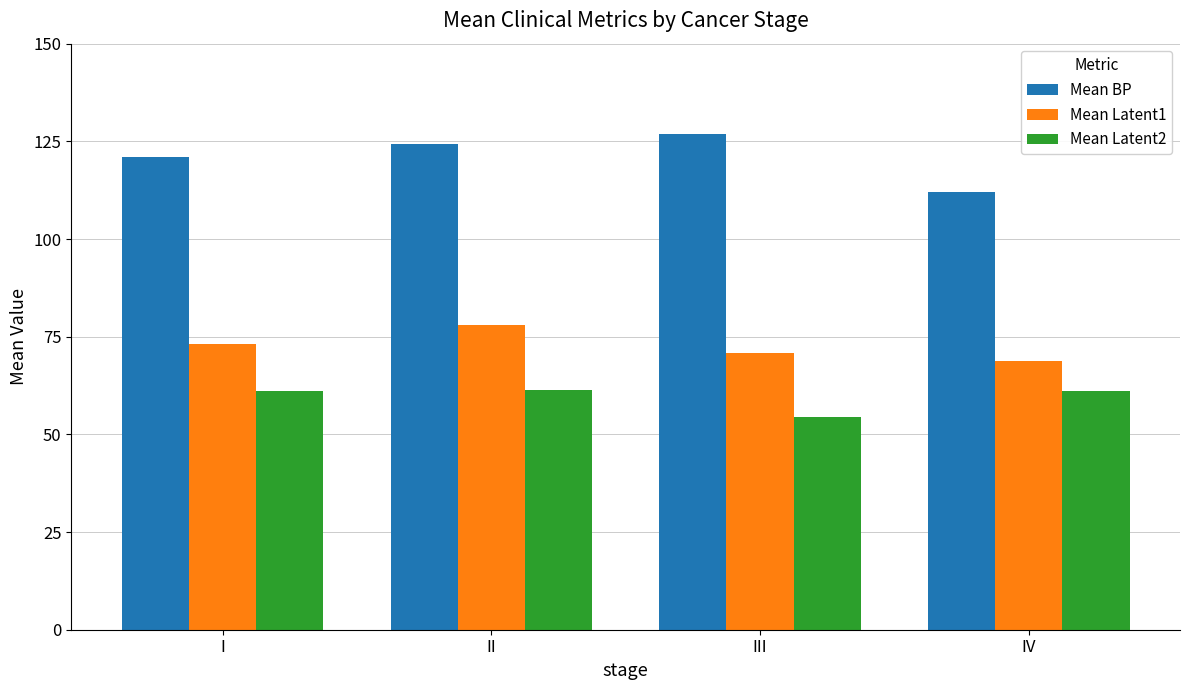

At which category is the sum across all series the highest?

II